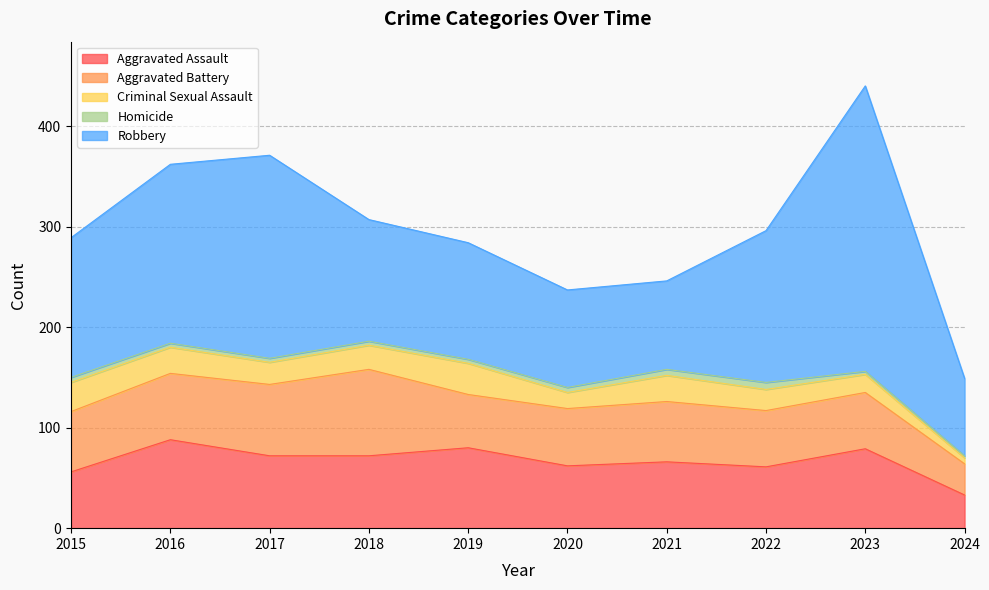

True or false: Aggravated Battery and Robbery intersect in this chart.

False